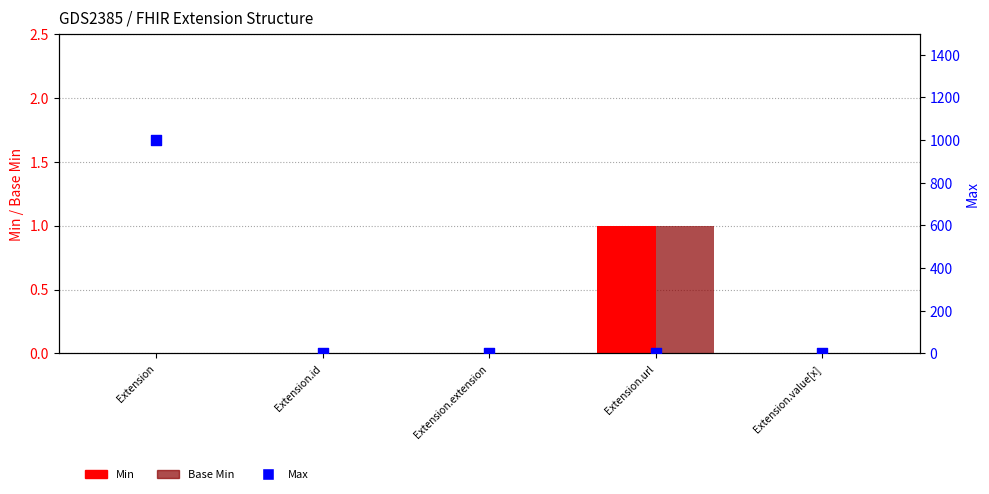

At which category is the sum across all series the highest?

Extension